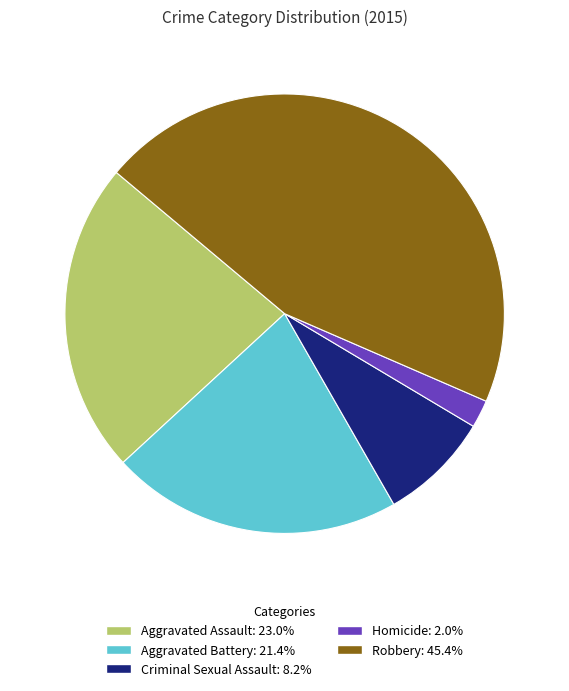

Does any single category account for the majority?

No